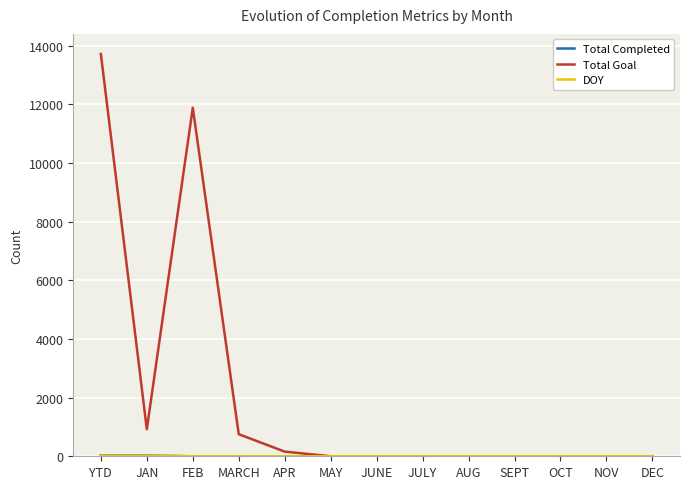

Which series changed the most between FEB and NOV?

Total Goal